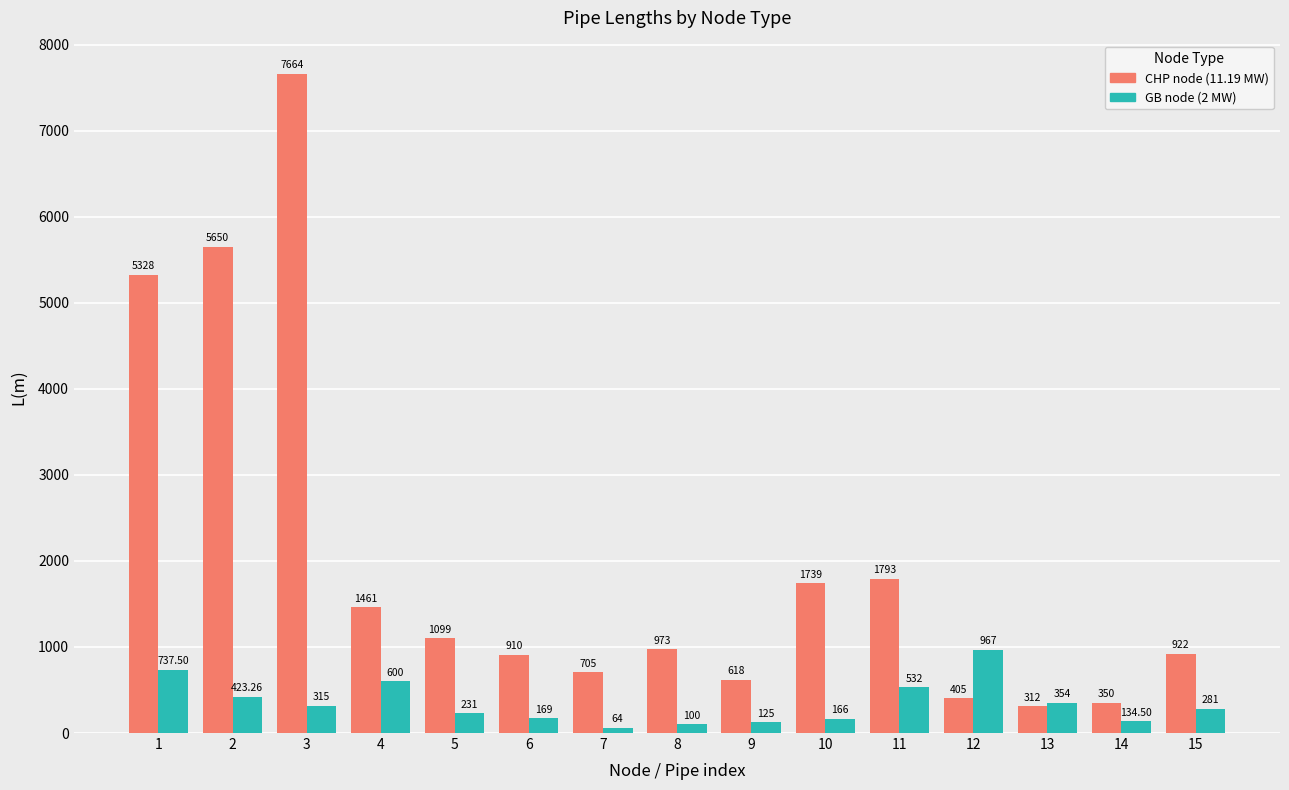

Is the value of CHP node (11.19 MW) at 10 greater than the value of GB node (2 MW) at 3?

Yes